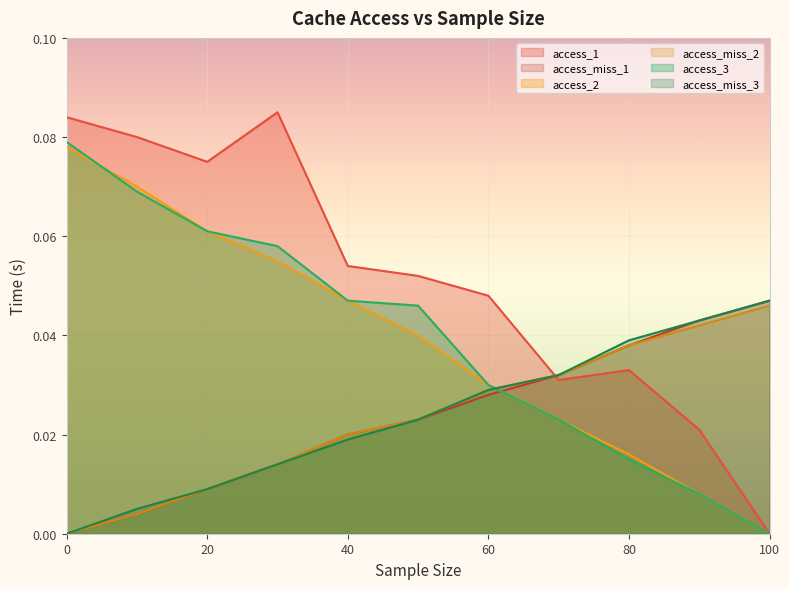

How many lines are shown in the chart?

6